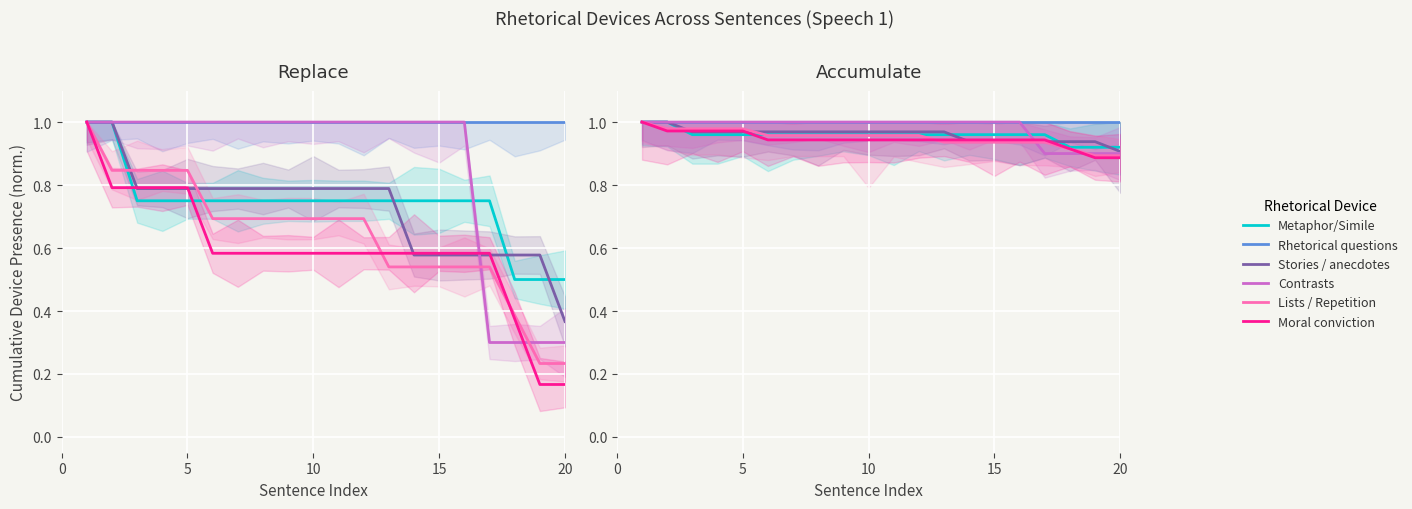

Is the value of Contrasts at 5 greater than the value of Moral conviction at 8?

Yes